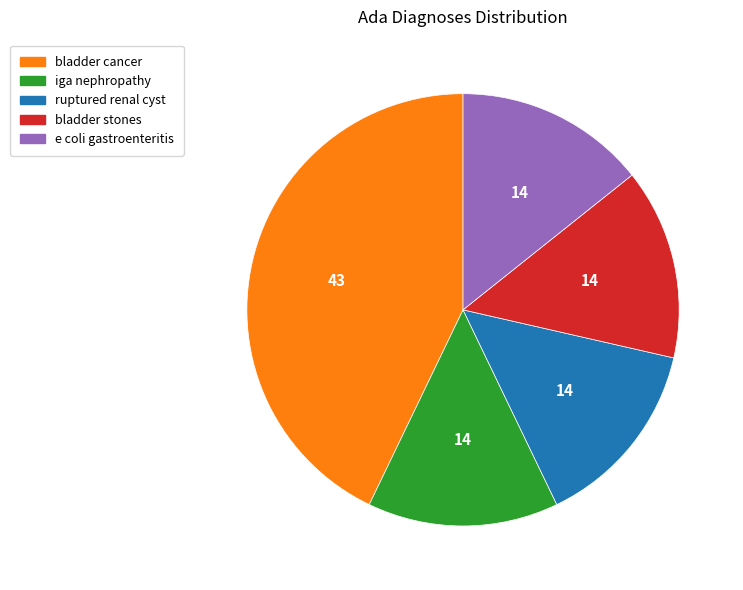

Is the sum of ruptured renal cyst and bladder cancer greater than half?

Yes